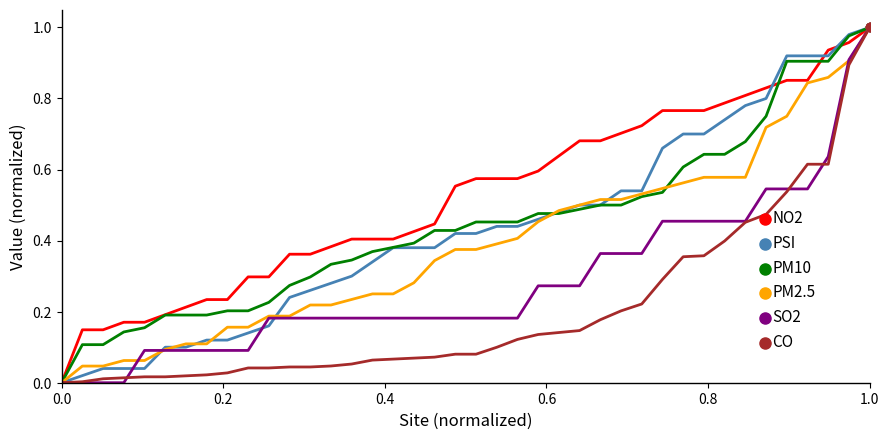

Which series has the largest total across all categories?

NO2